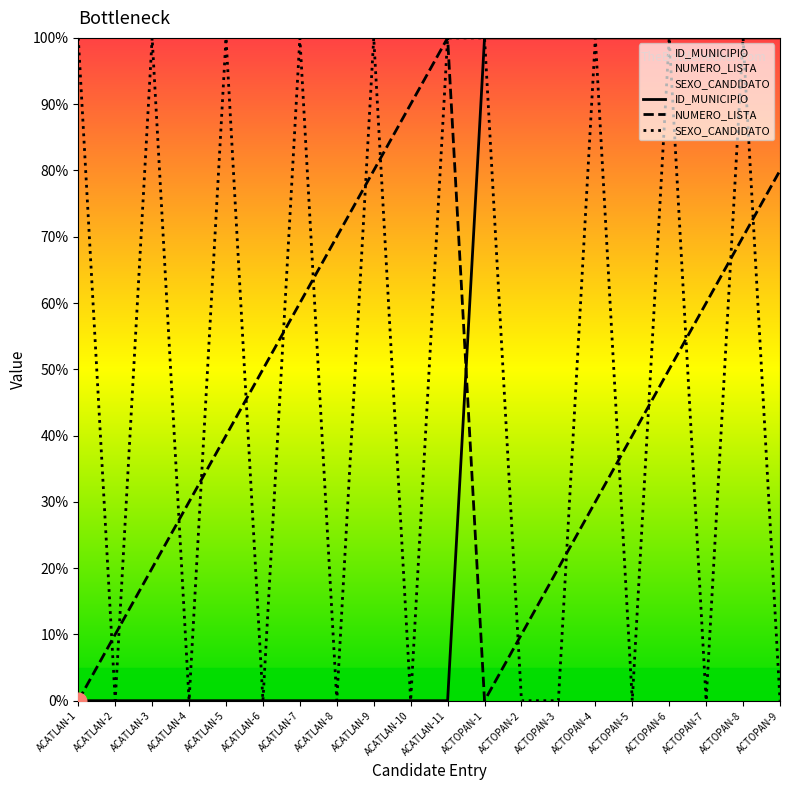

Between ACATLAN-10 and ACTOPAN-4, which series saw the biggest shift?

ID_MUNICIPIO